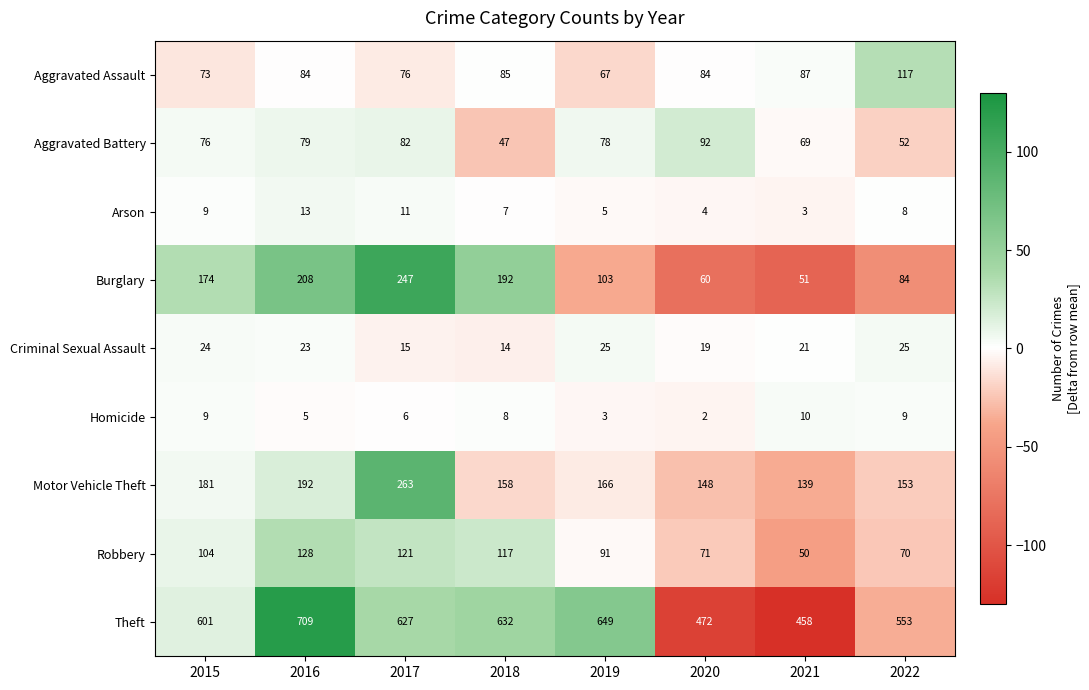

The Arson series shows 2 at 2019. True or false?

False